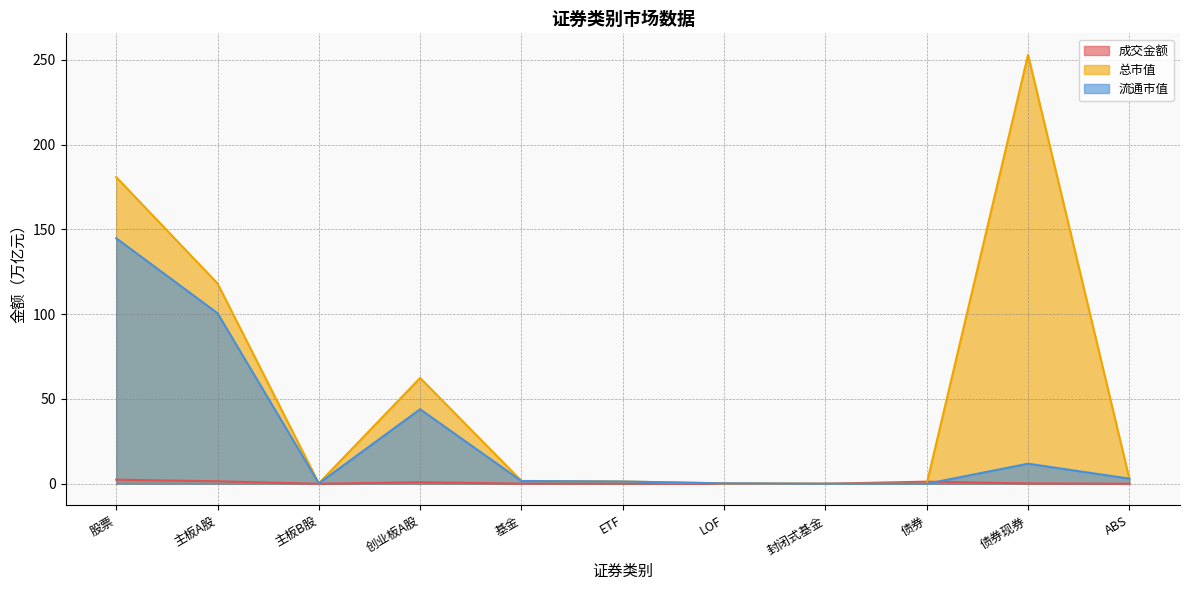

True or false: 总市值 has more than 2 points higher than both neighbors.

False